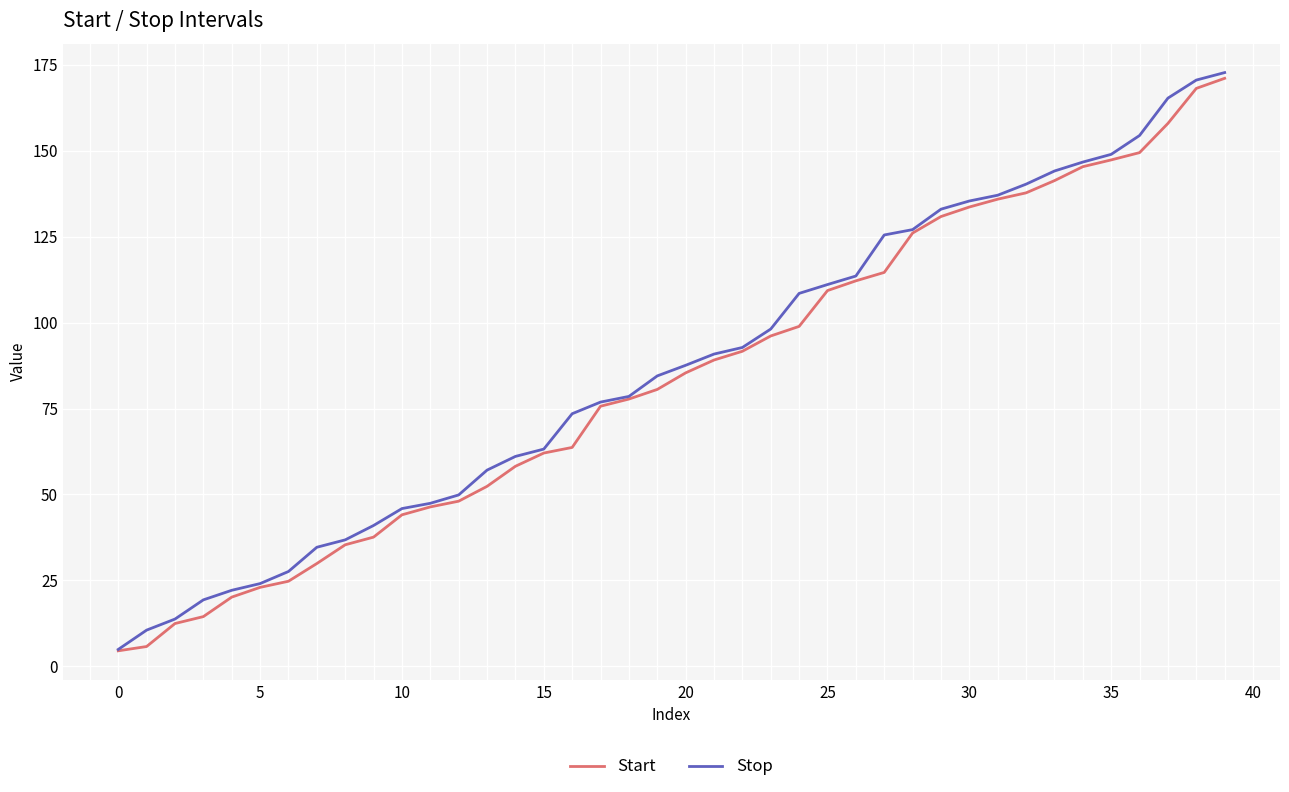

Rank the series by their average value, from highest to lowest.

Stop, Start